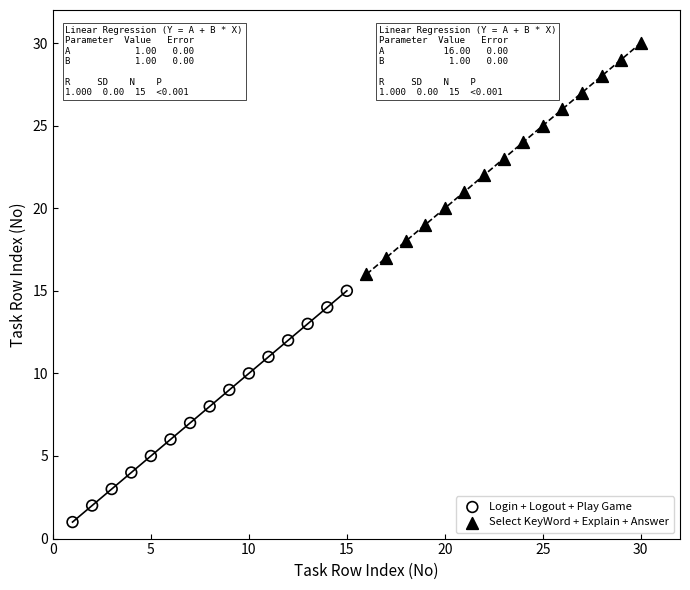

Which series reaches the maximum Y coordinate?

Select KeyWord + Explain + Answer